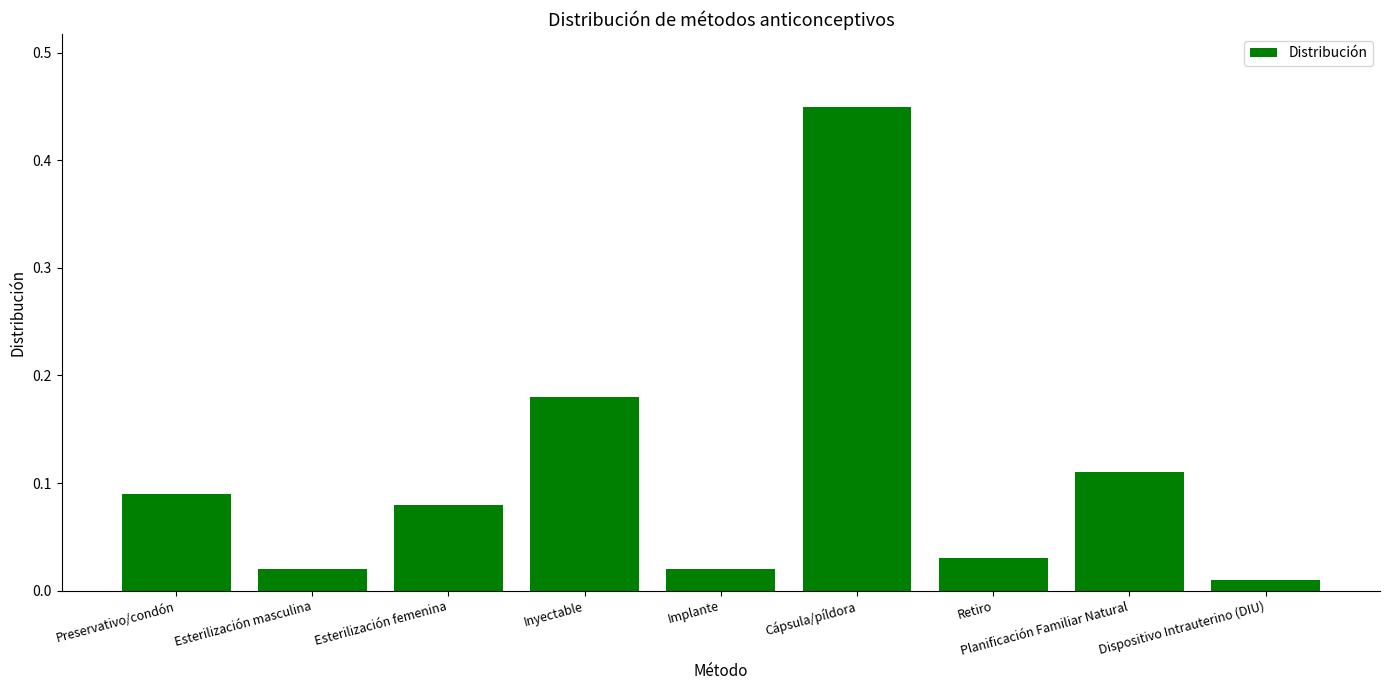

Is it true that the value at Planificación Familiar Natural is 0.2?

False